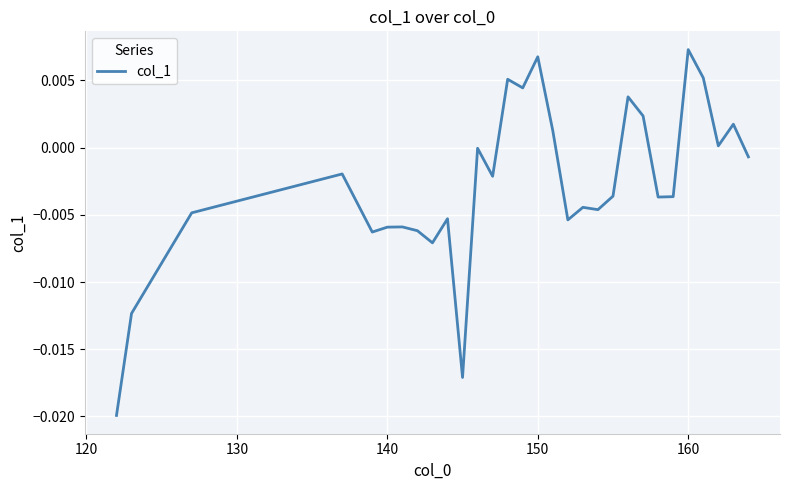

Is this an area chart (filled region under the line)?

No